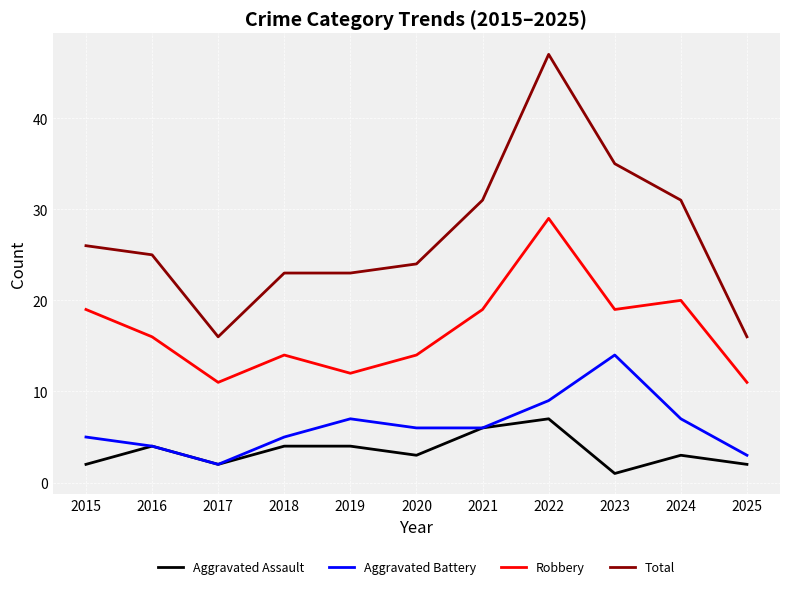

List the series in order of their peak value, lowest first.

Aggravated Assault, Aggravated Battery, Robbery, Total